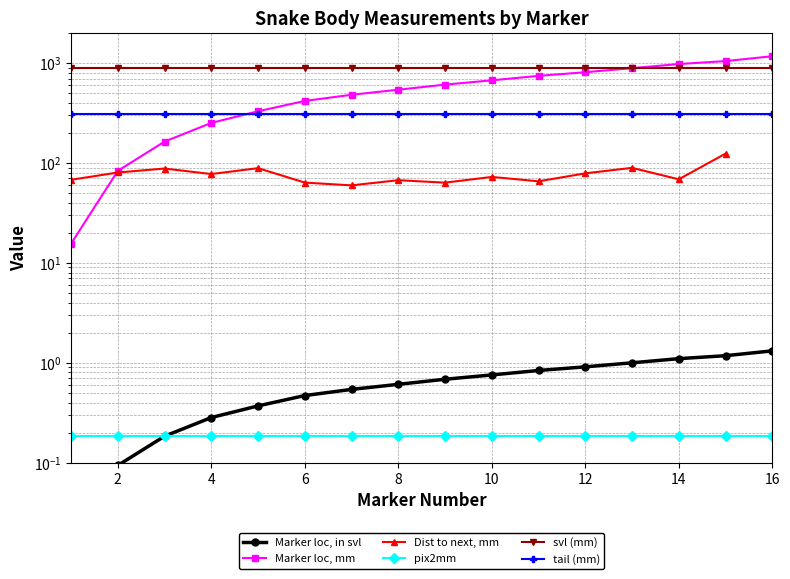

At how many categories does at least one series exceed 102?

16